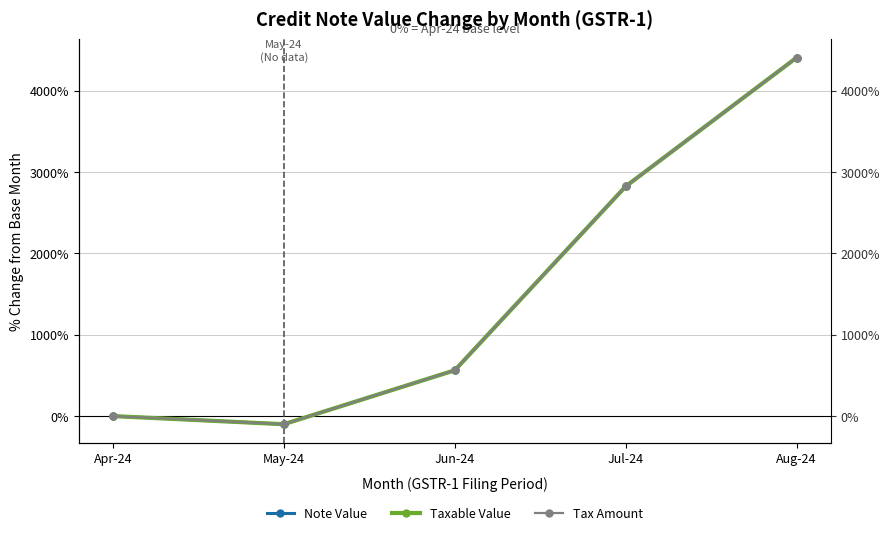

At which category does Taxable Value reach its first local valley?

May-24